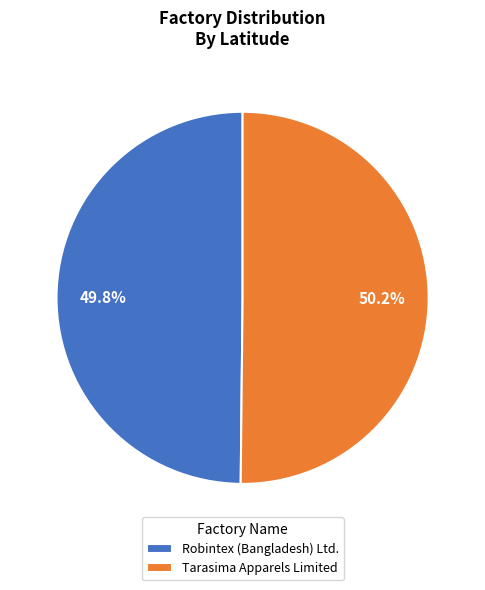

Is there any slice that represents more than half of the pie?

Yes